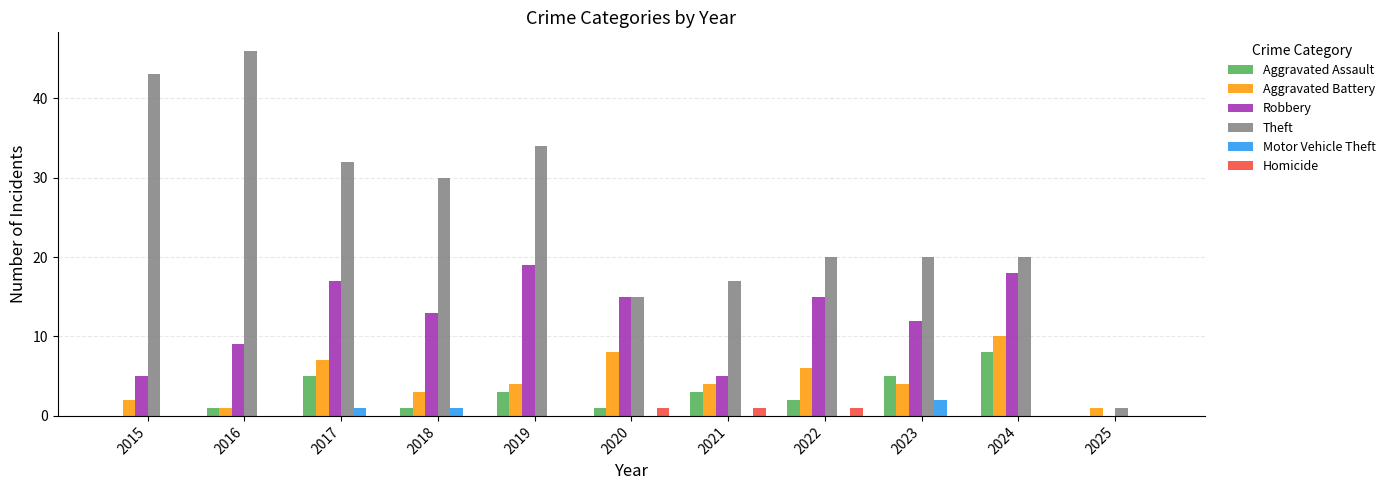

What is the greatest value displayed?

46